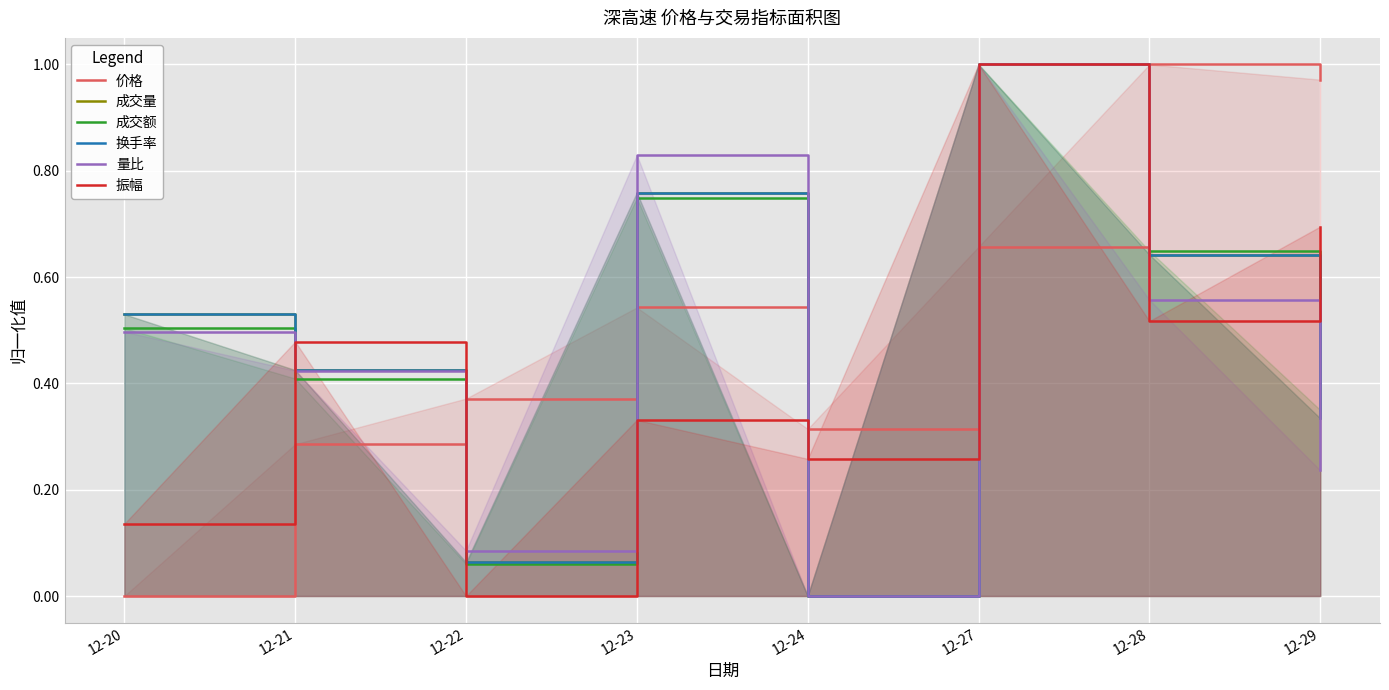

What is the average value of the 价格 series?

0.5